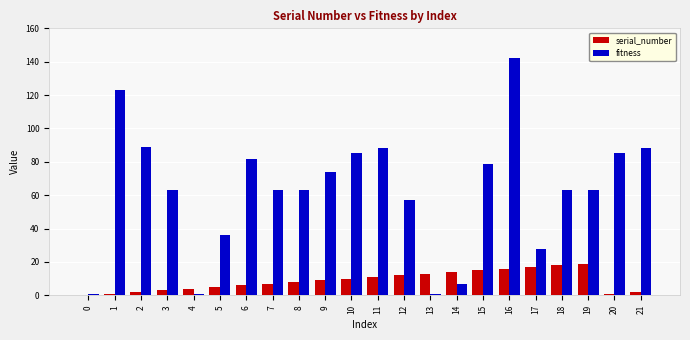

At which category is the sum across all series the highest?

16